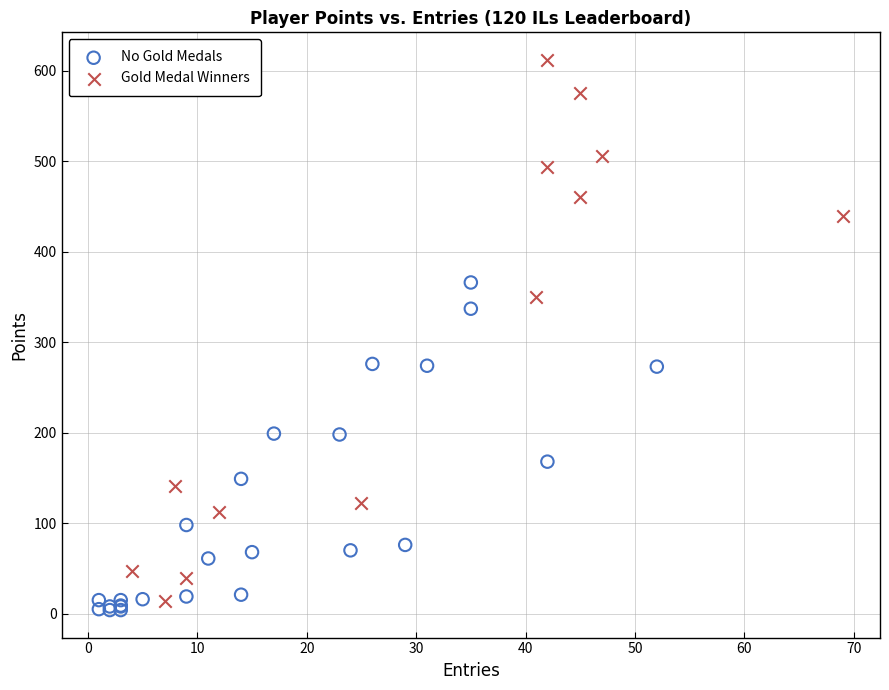

Which series has the largest Y range (max minus min)?

Gold Medal Winners